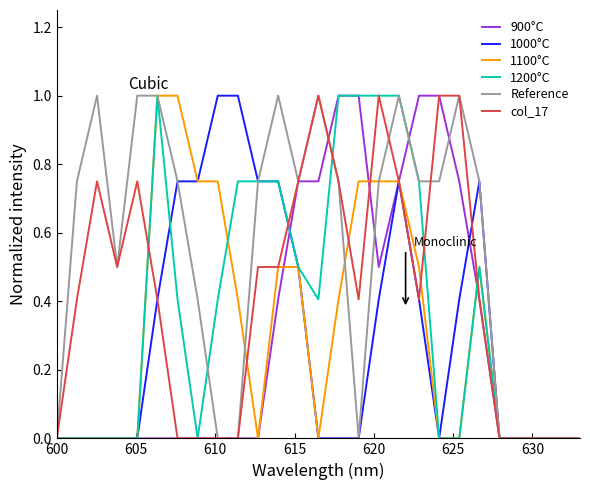

Which series has the largest total across all categories?

Reference